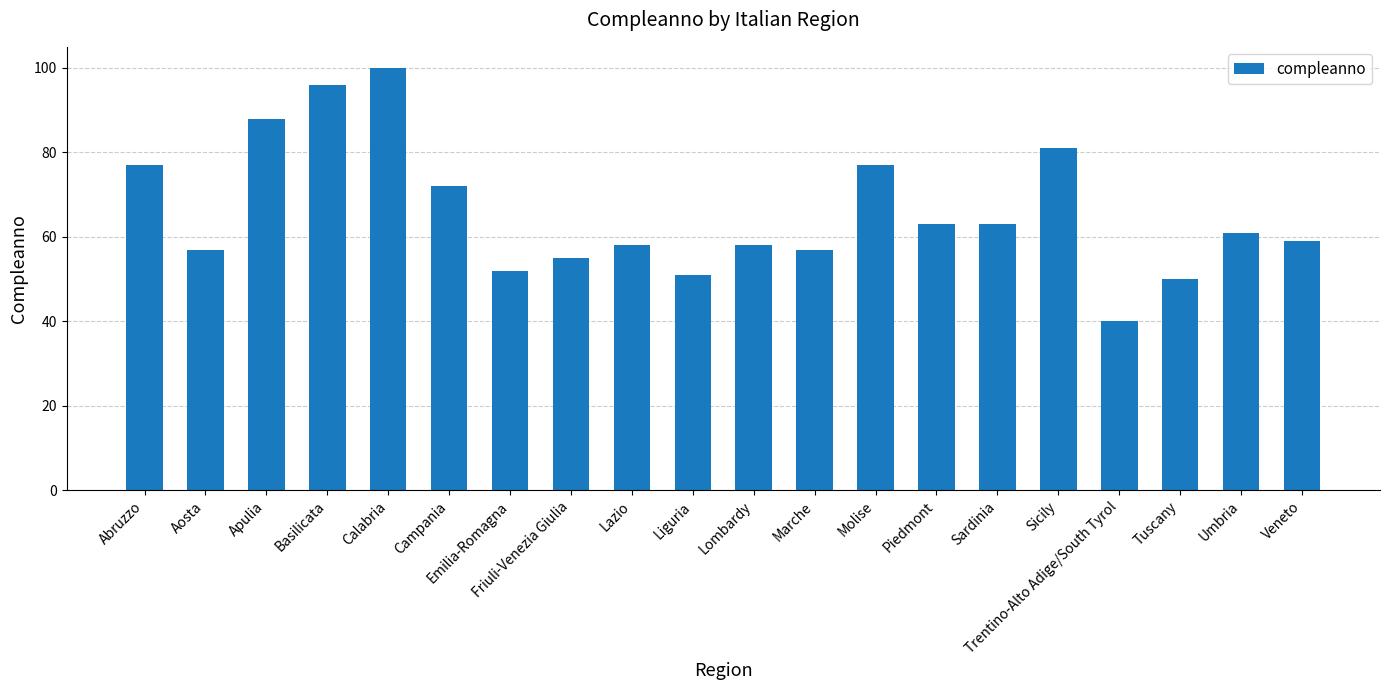

Which category has the lowest value across all series?

Trentino-Alto Adige/South Tyrol